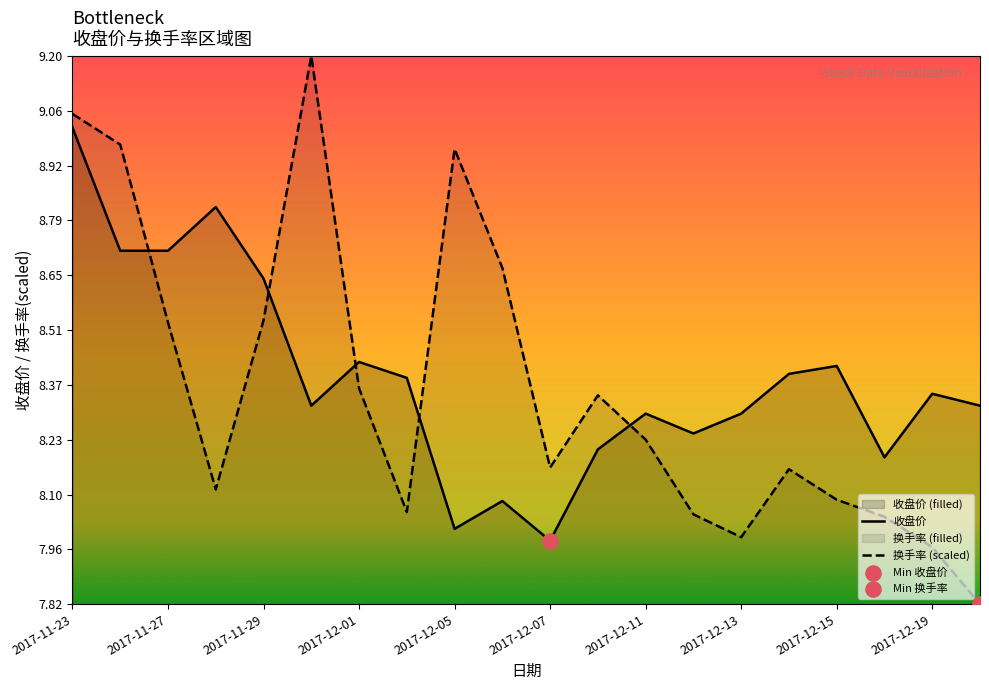

What are all the series names shown in the legend?

收盘价, 换手率